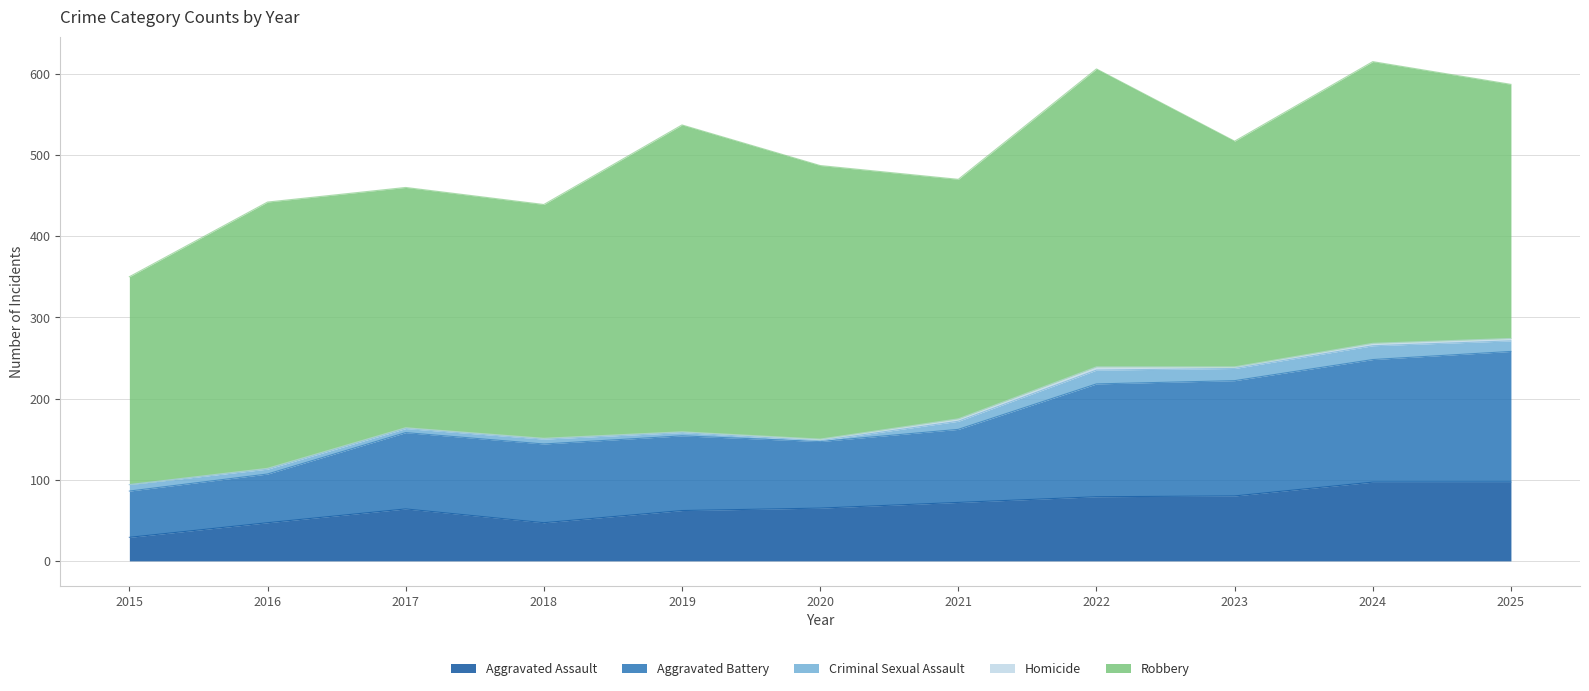

True or false: Aggravated Assault and Aggravated Battery cross at least once.

False